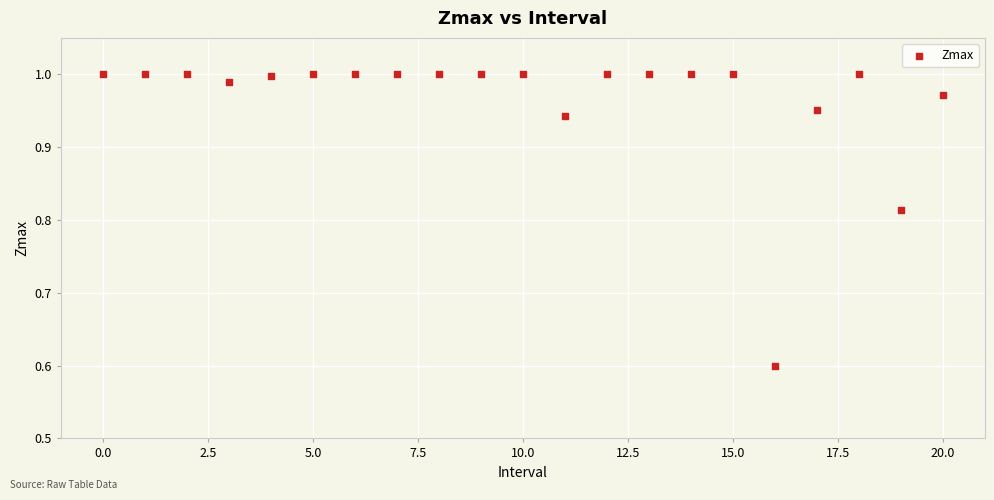

What Y value in the scatter plot is closest to 0?

0.6